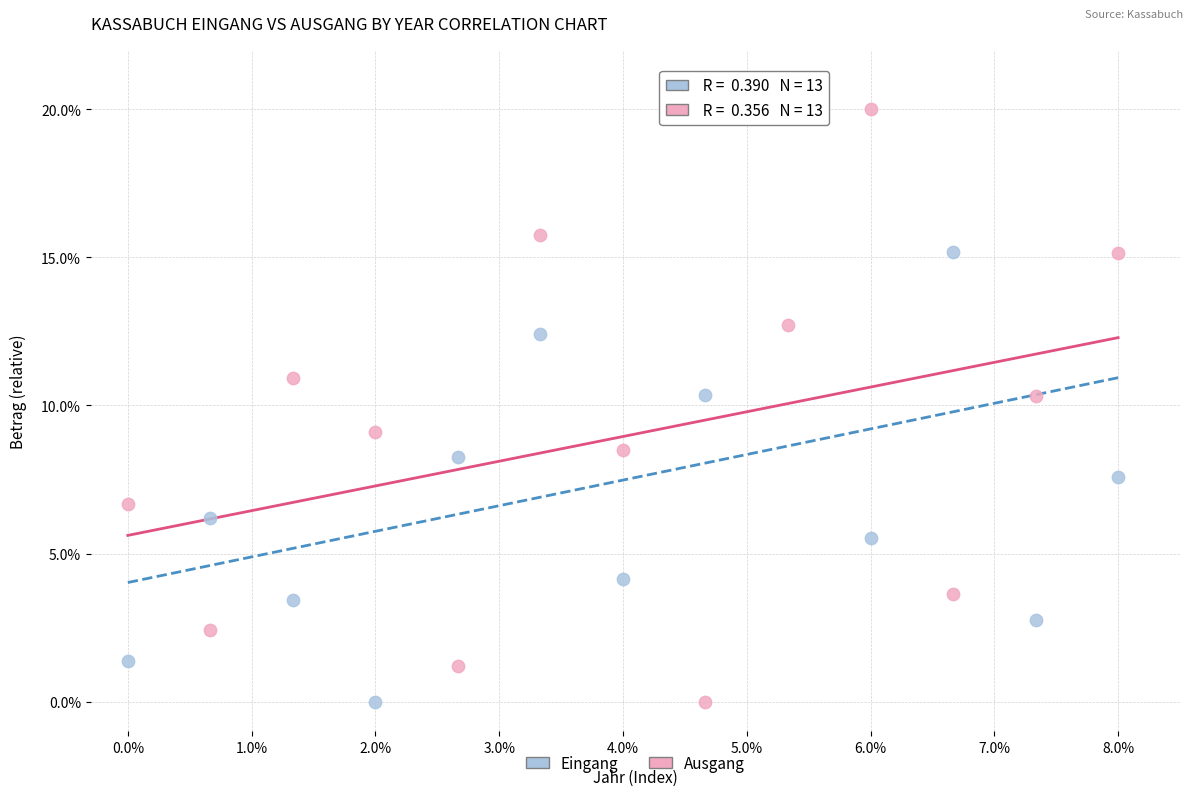

Across all data points, what is the range of Y values (max minus min)?

20.0